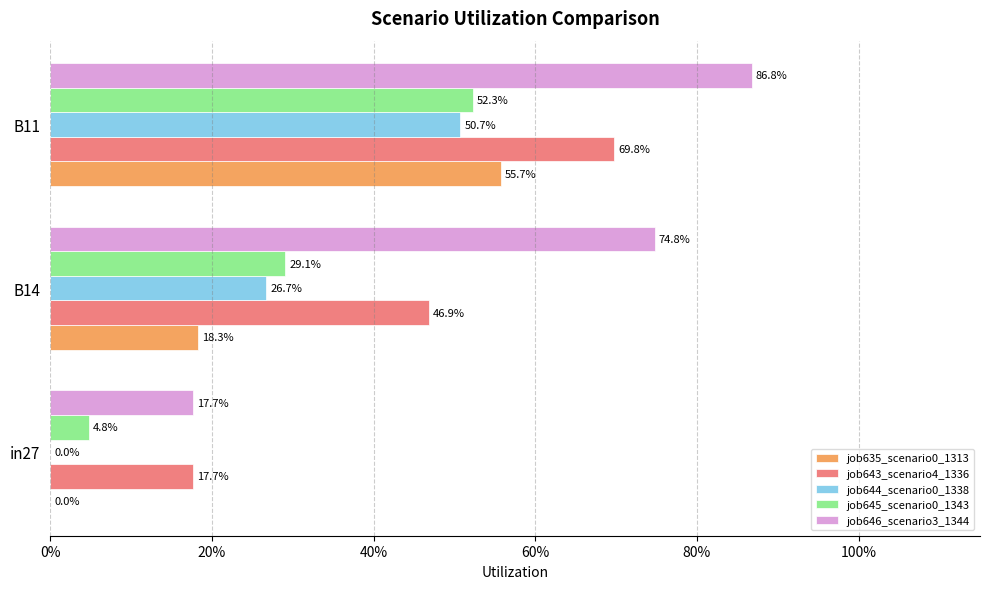

Which series has the widest spread of values?

job646_scenario3_1344